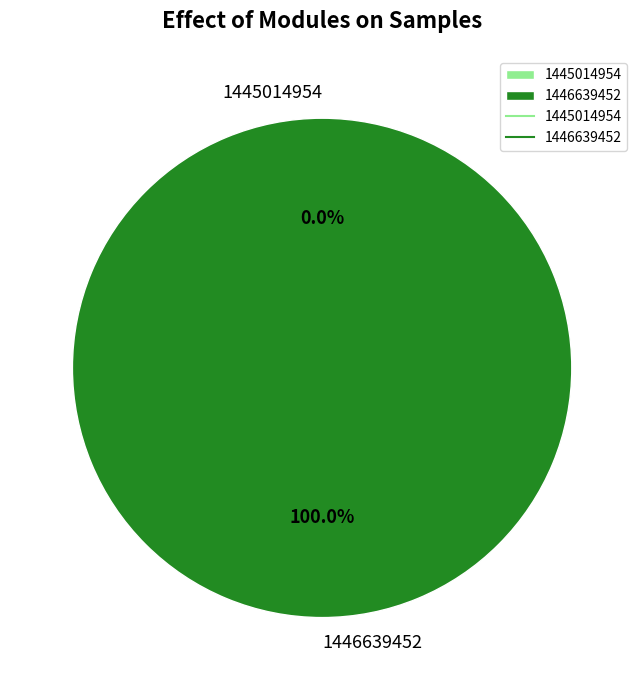

What is the majority slice?

1446639452